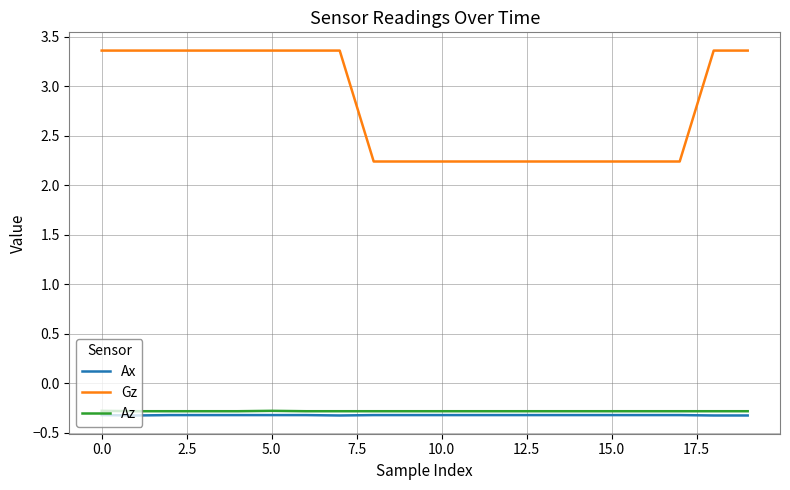

True or false: Az and Gz intersect in this chart.

False